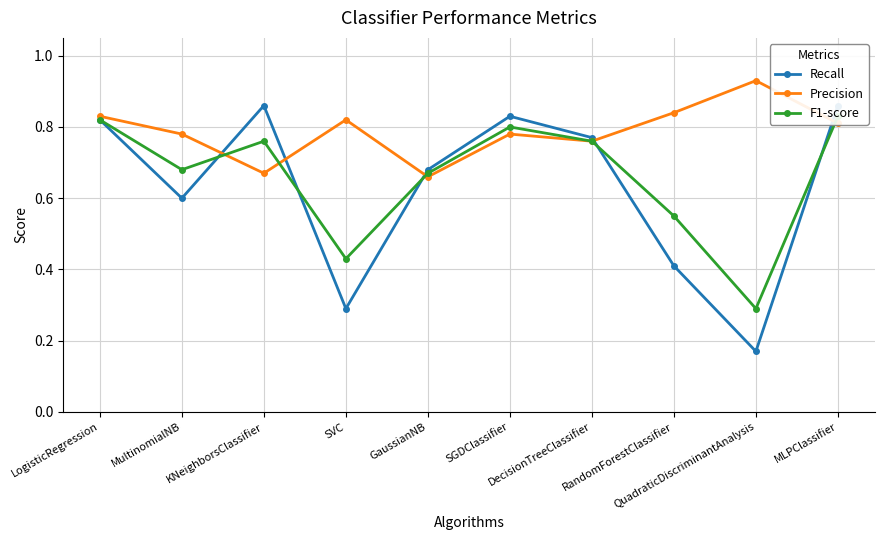

True or false: F1-score and Precision intersect in this chart.

True